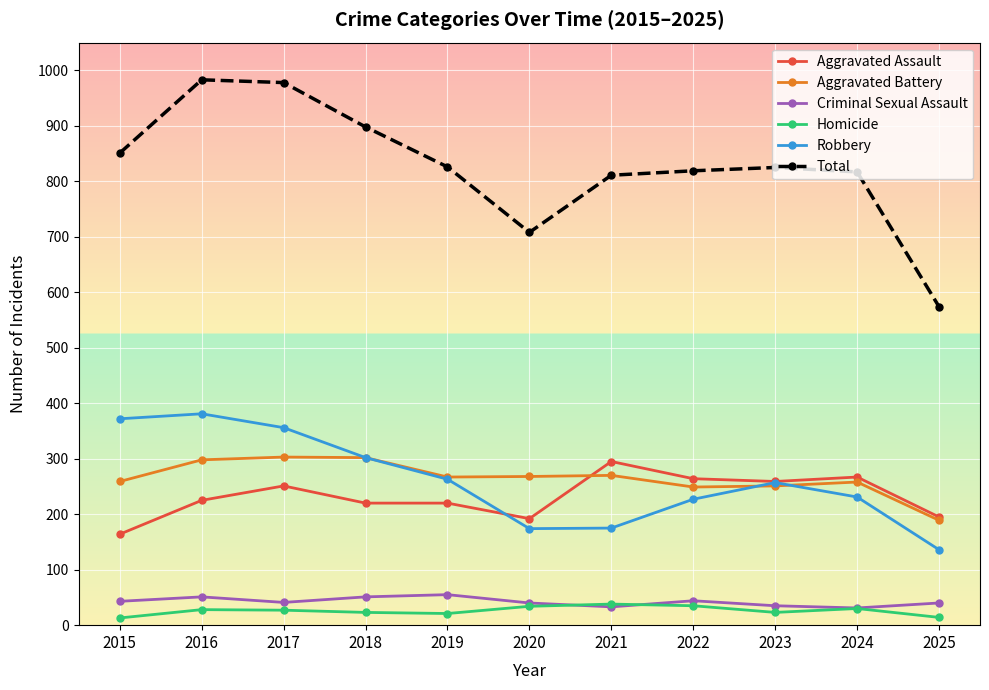

Does the chart have visible grid lines?

Yes